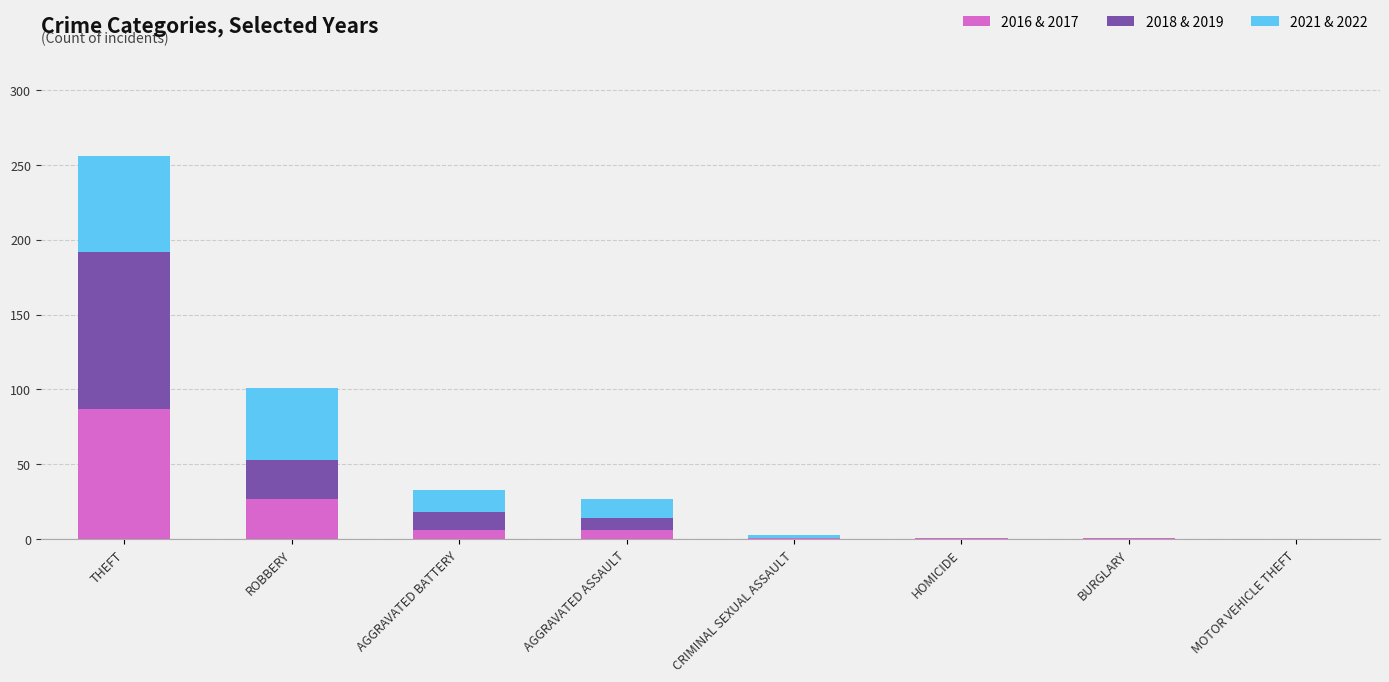

At which category is the sum across all series the highest?

THEFT